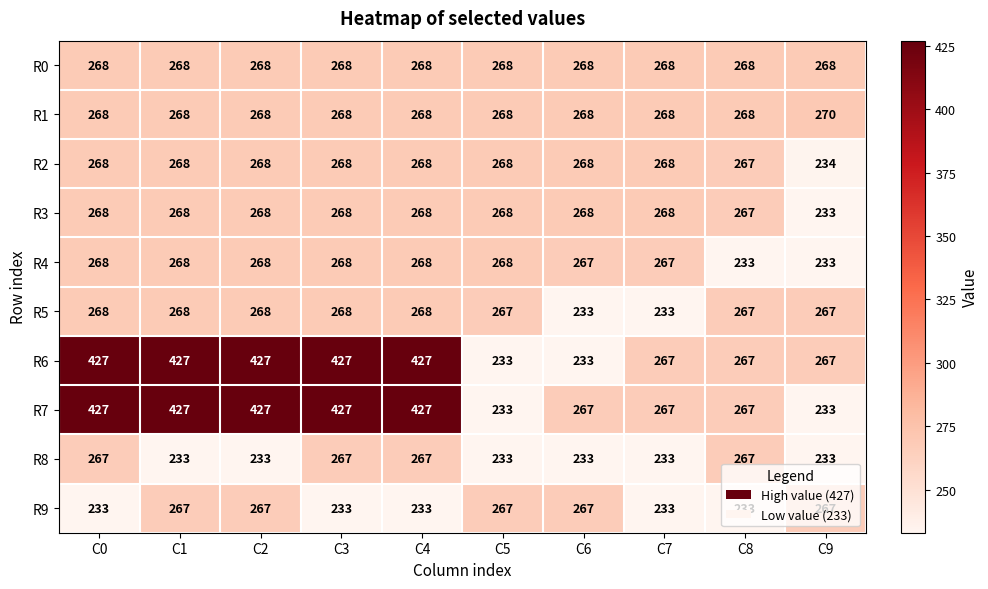

Read the R1 value at C1.

268